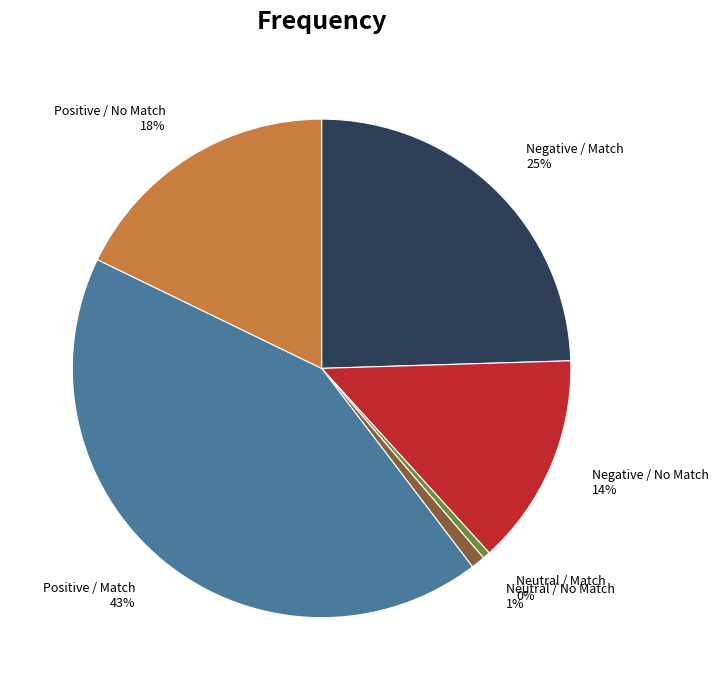

To the nearest percent, what is the average slice percentage?

17%